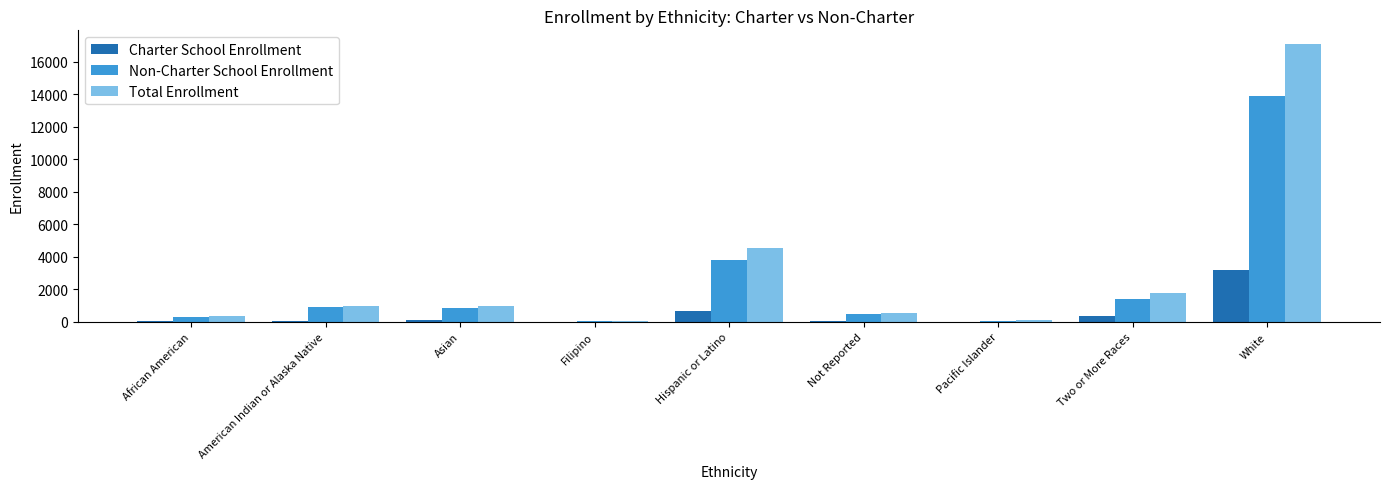

Is the value of Total Enrollment at American Indian or Alaska Native greater than the value of Charter School Enrollment at Not Reported?

Yes